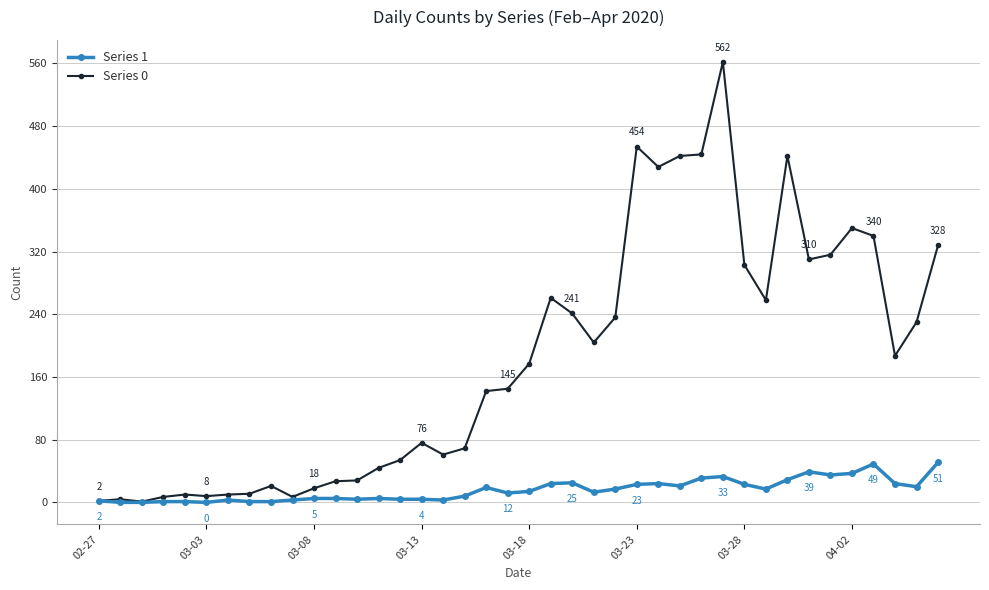

Which series has the largest total across all categories?

Series 0